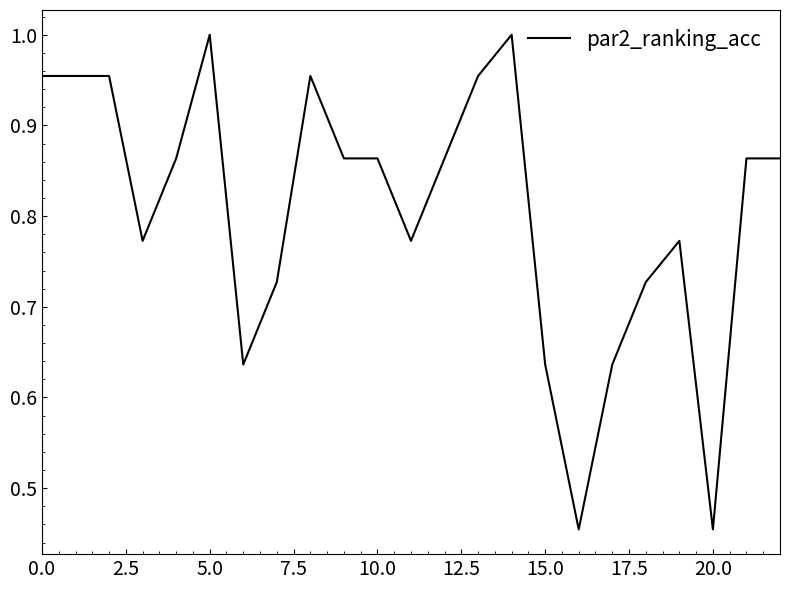

Does the chart display data point markers on the line(s)?

No